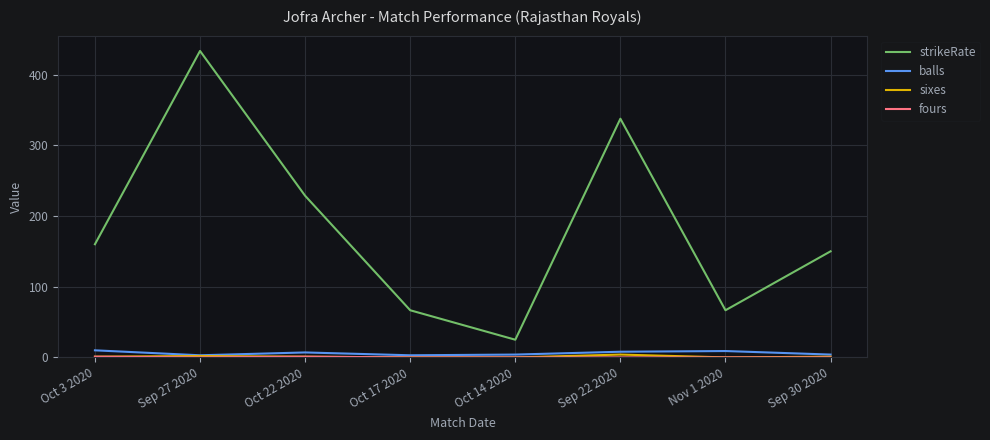

What is the spread (max minus min) of values at Oct 14 2020?

25.0